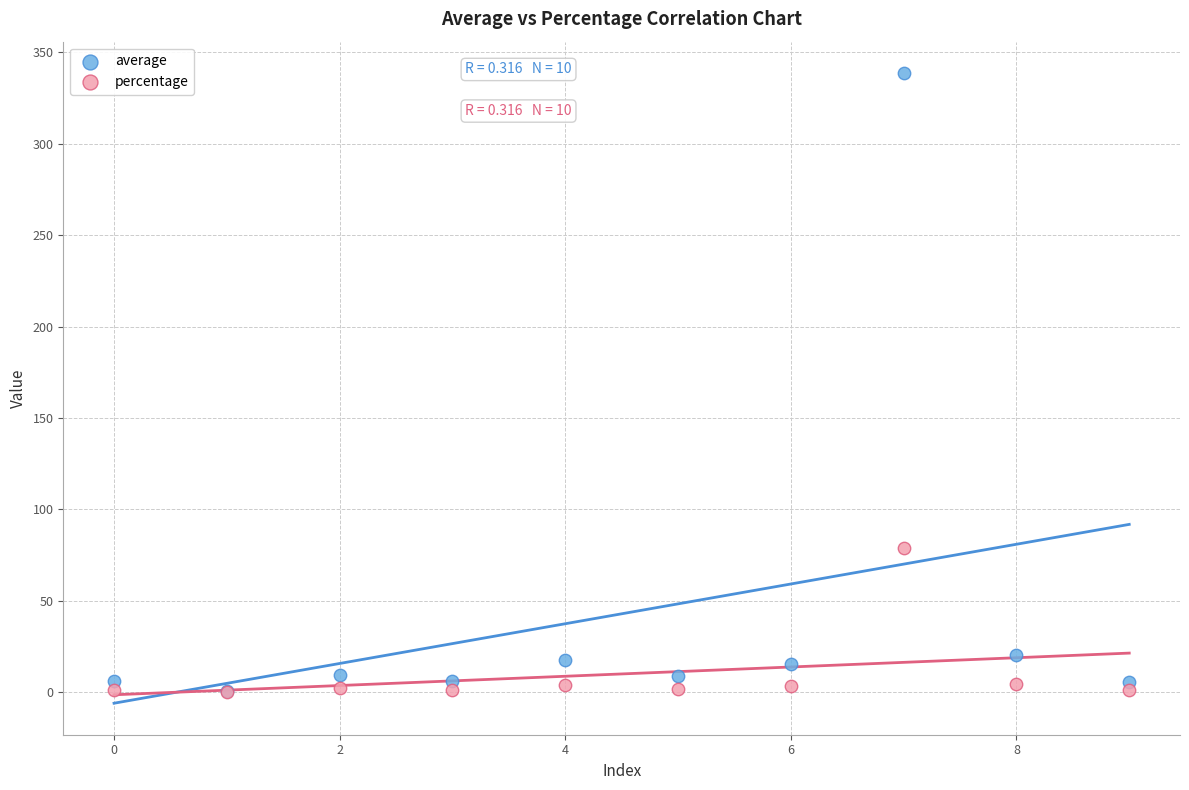

Across all series, what Y value is closest to 169?

78.9